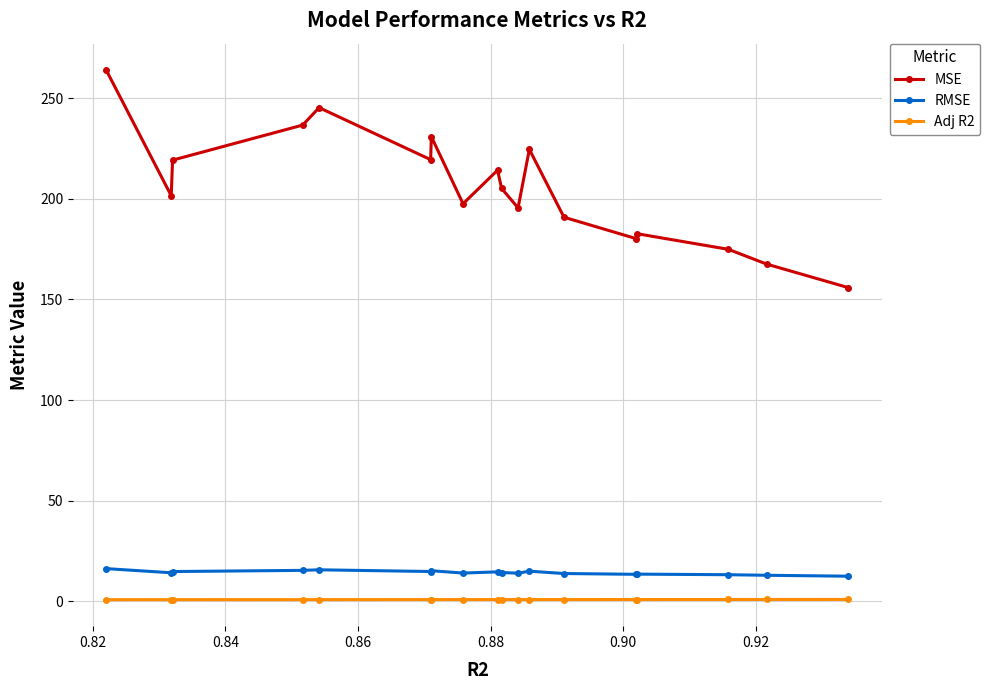

What is the value of the RMSE point at the 1st from the left?

16.2